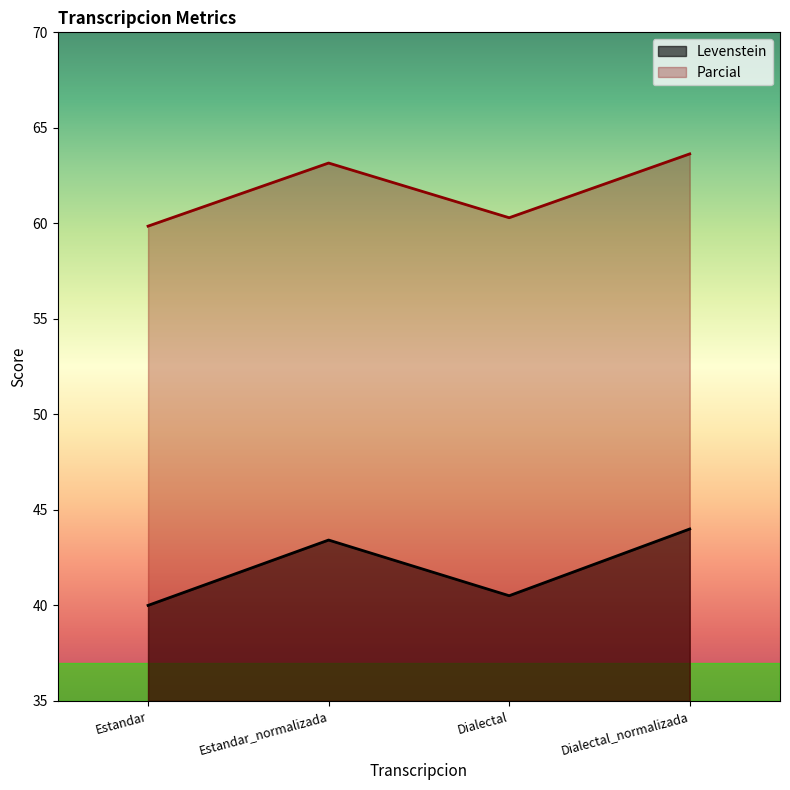

How many interior local peaks does the Levenstein series have?

1